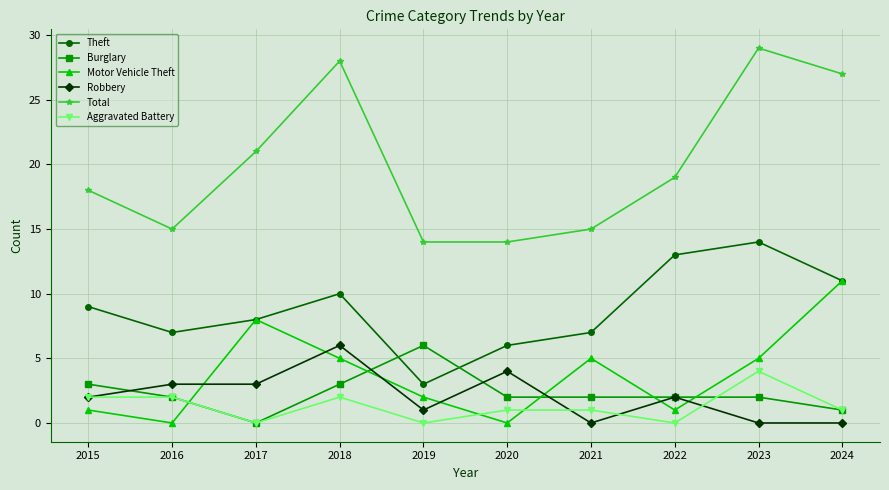

The Total series shows 12 at 2022. True or false?

False